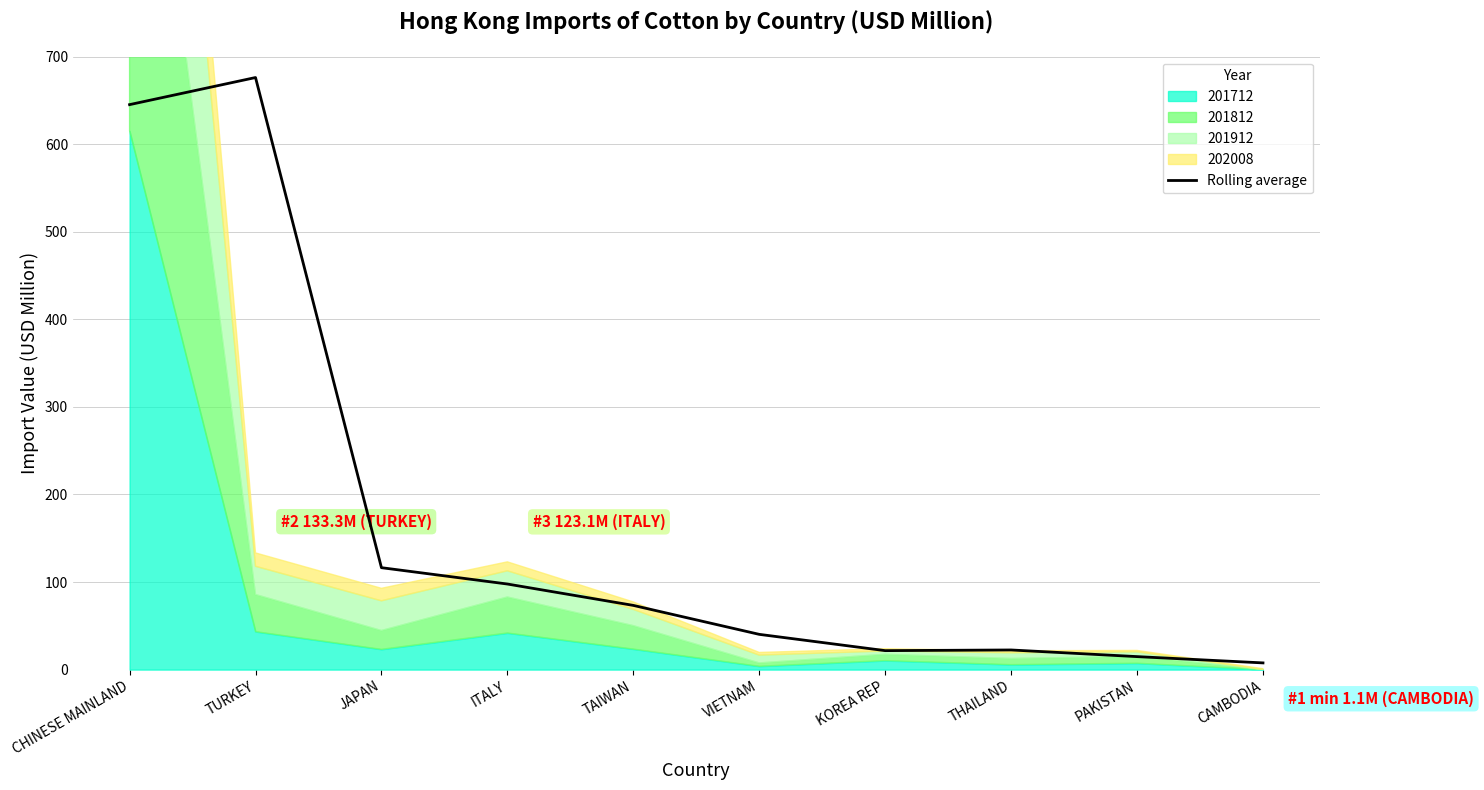

At which label is Rolling average closest to 341?

JAPAN